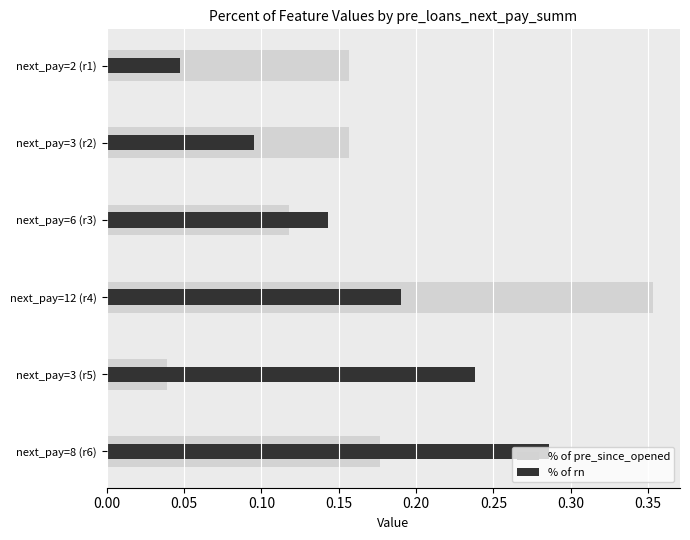

Reading left to right, what are all the values shown in this chart?

pre_since_opened: 0.2	0.2	0.1	0.4	0.0	0.2
rn: 0.0	0.1	0.1	0.2	0.2	0.3